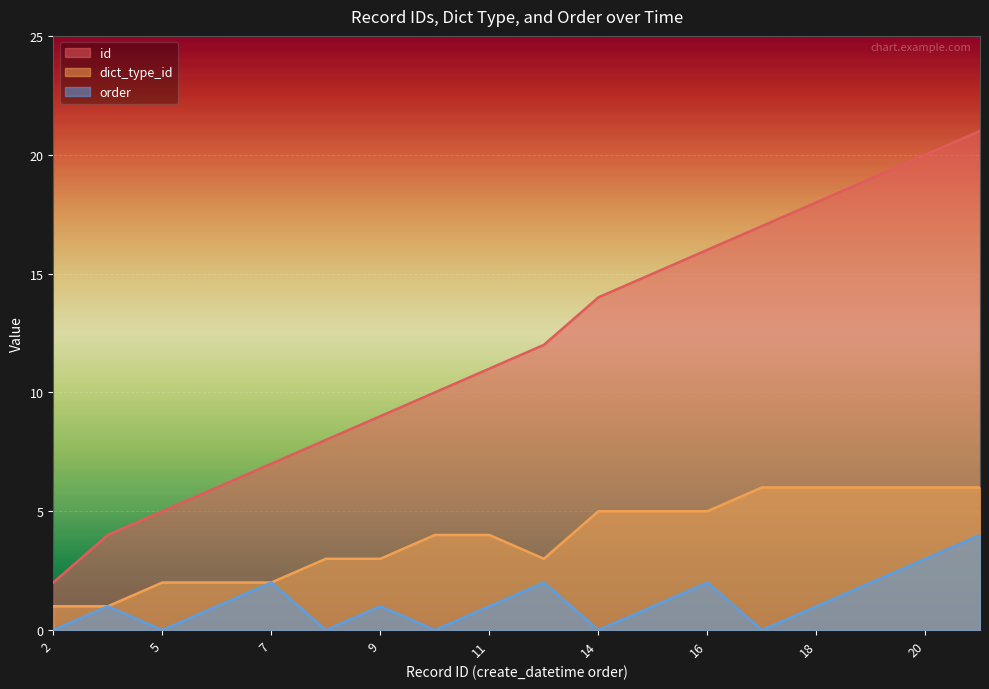

Which series has the largest total across all categories?

id